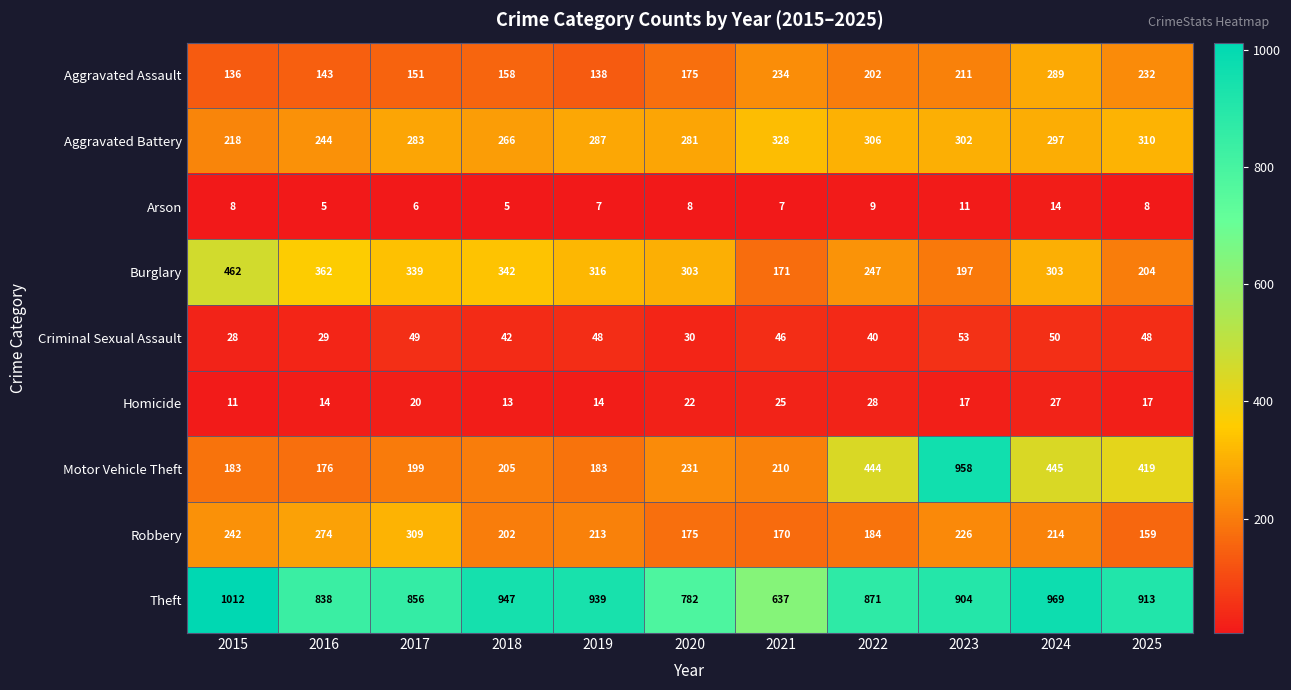

Is it true that Robbery equals 321 at 2015?

False